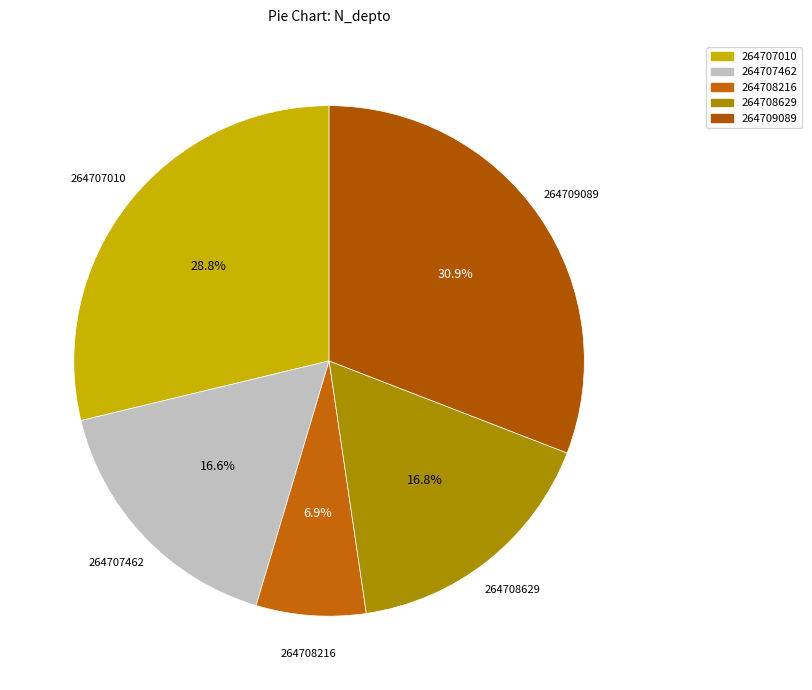

Is there a majority slice in this chart?

No